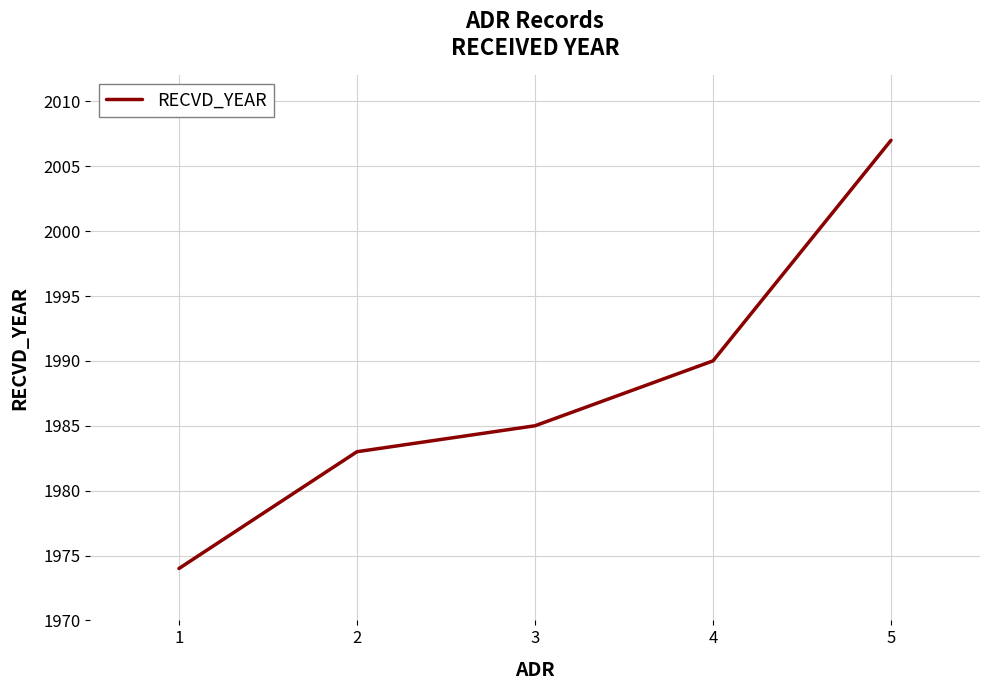

Between 1 and 5, which is larger?

5